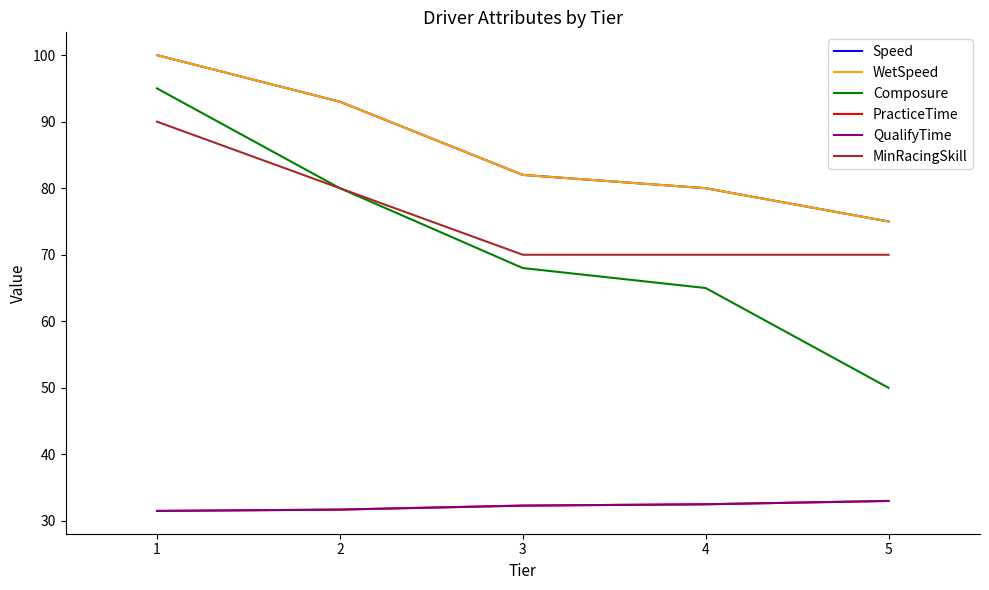

Is it true that PracticeTime equals 9.9 at 1?

False